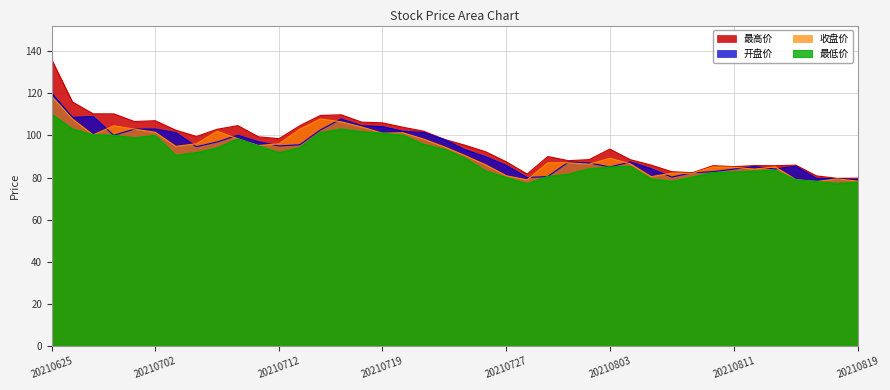

Which category has the highest value in the 最低价 series?

20210625